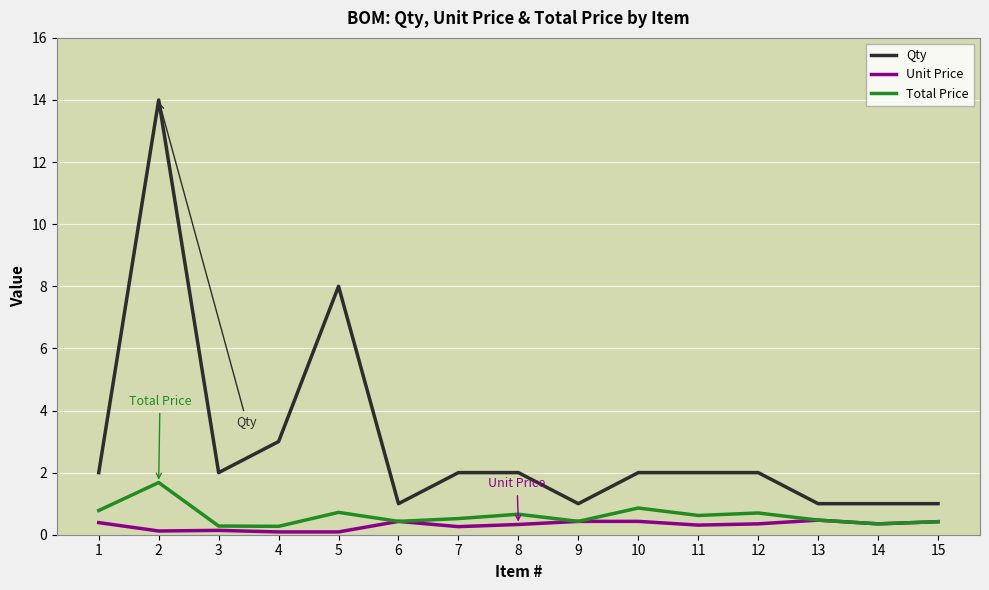

True or false: Qty and Total Price cross at least once.

False